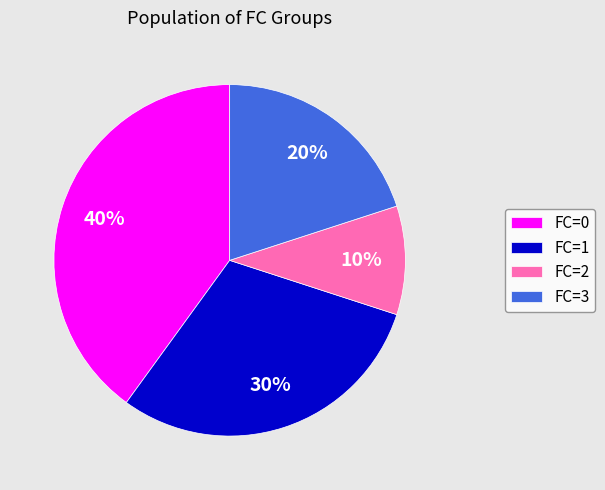

What percentage is the FC=3 slice, to the nearest percent?

20%